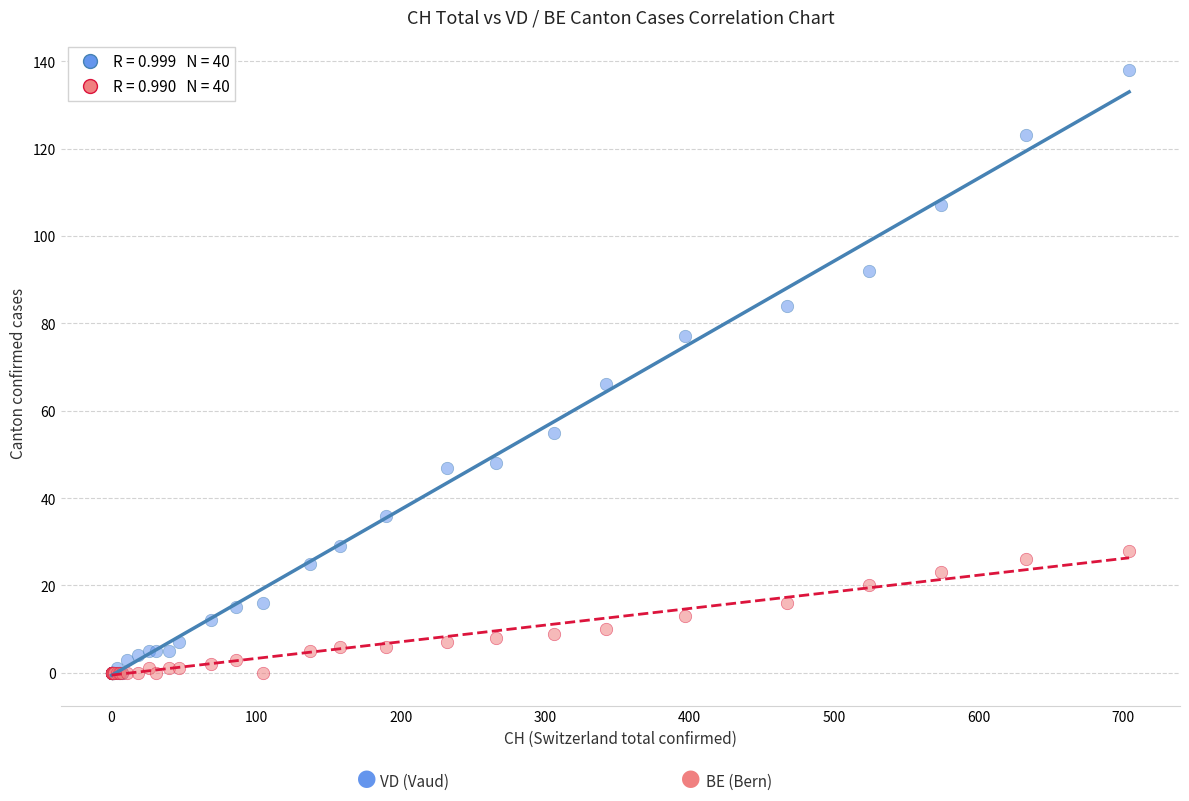

Across all series, what Y value is closest to 69?

66